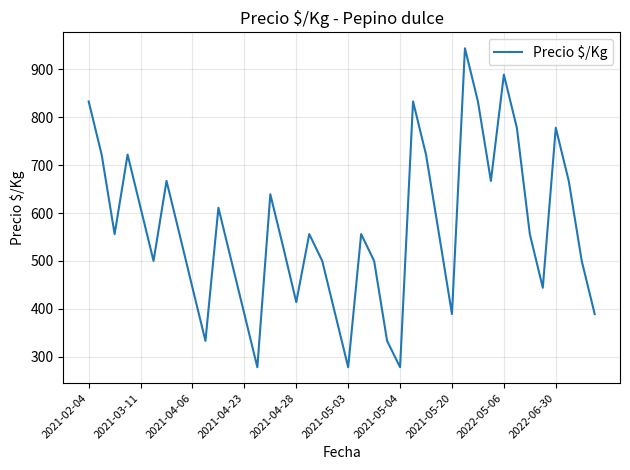

What is the difference between the maximum and minimum values?

666